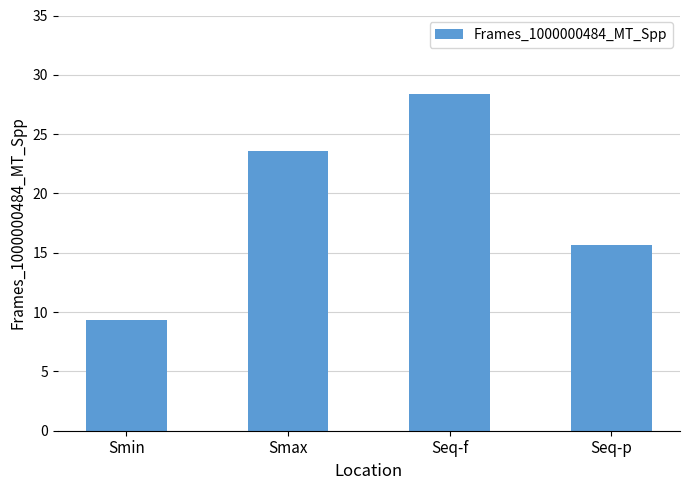

Read the value at Smax.

23.6